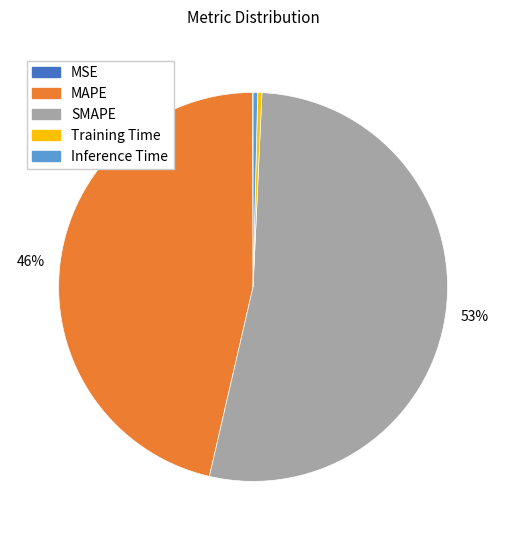

Is SMAPE the majority of the pie?

Yes